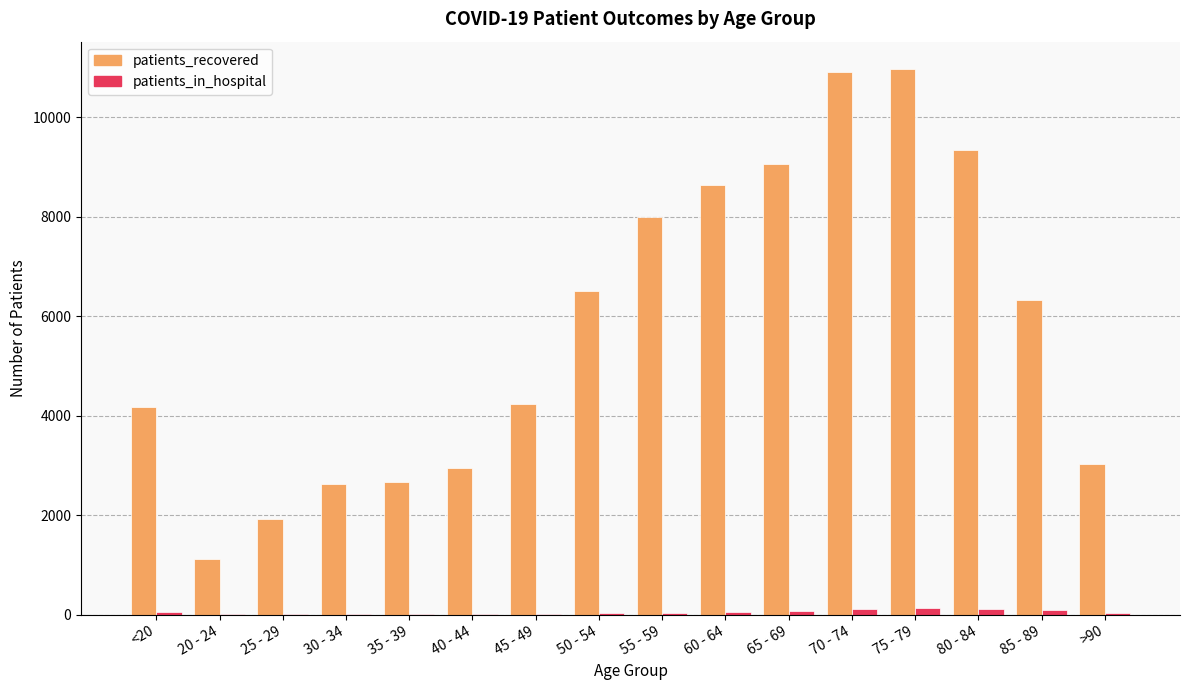

Which series has the largest total across all categories?

patients_recovered